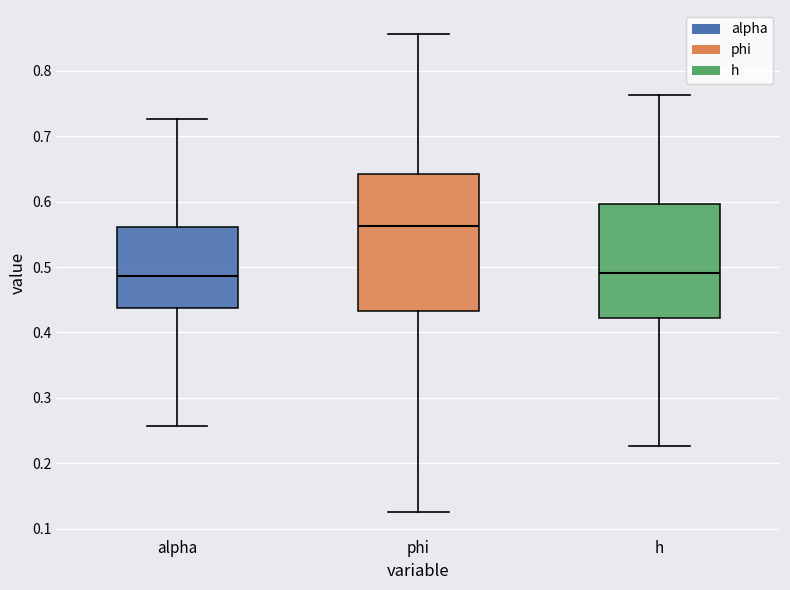

Which box is the tallest, from its lower edge to its upper edge?

phi